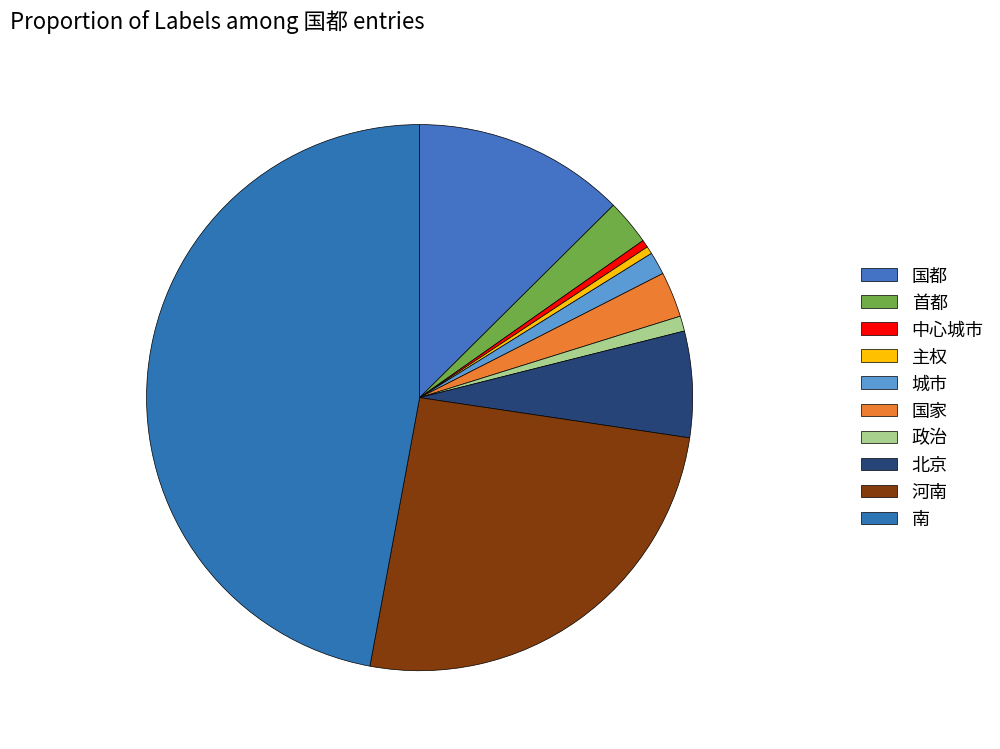

What is the total percentage of 北京 and 城市?

7.6%